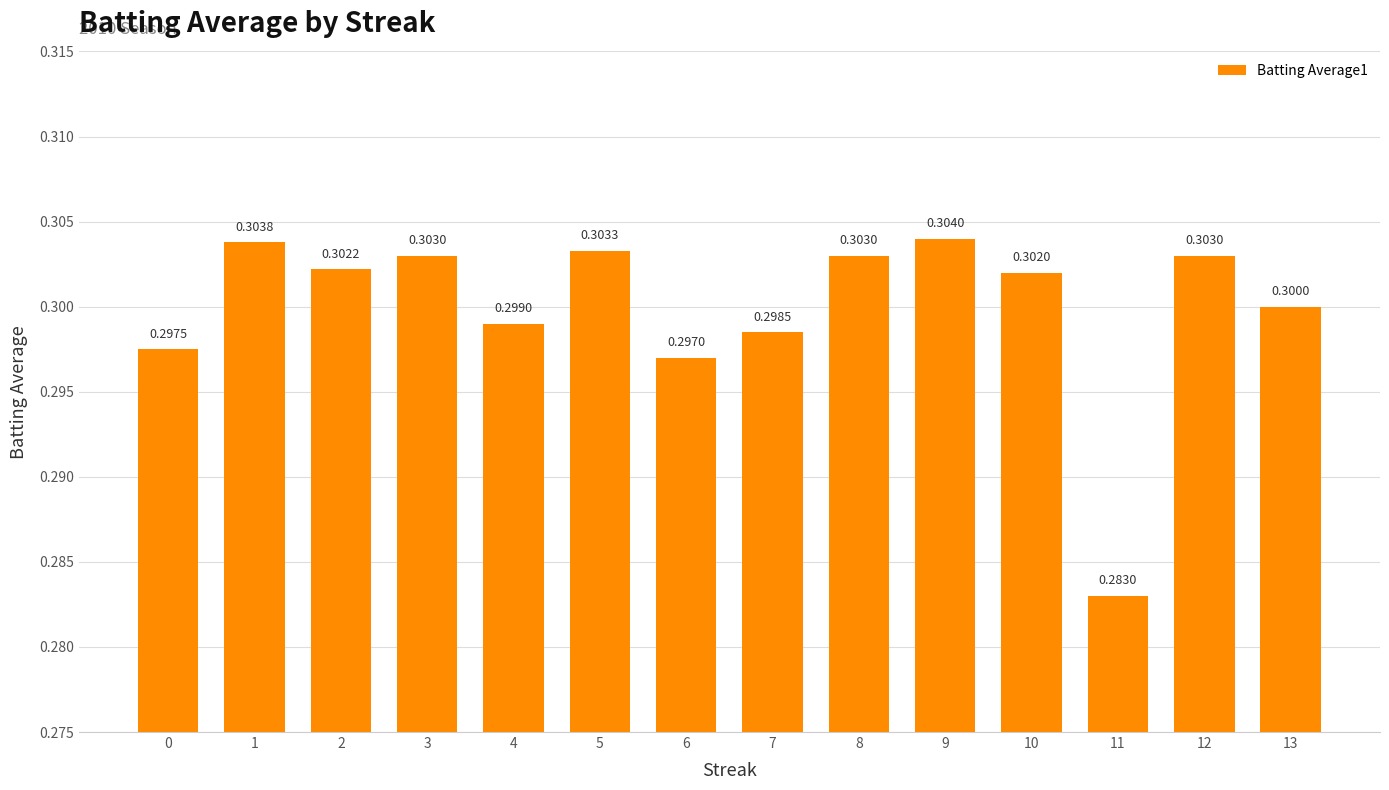

Between 0 and 5, which is larger?

5